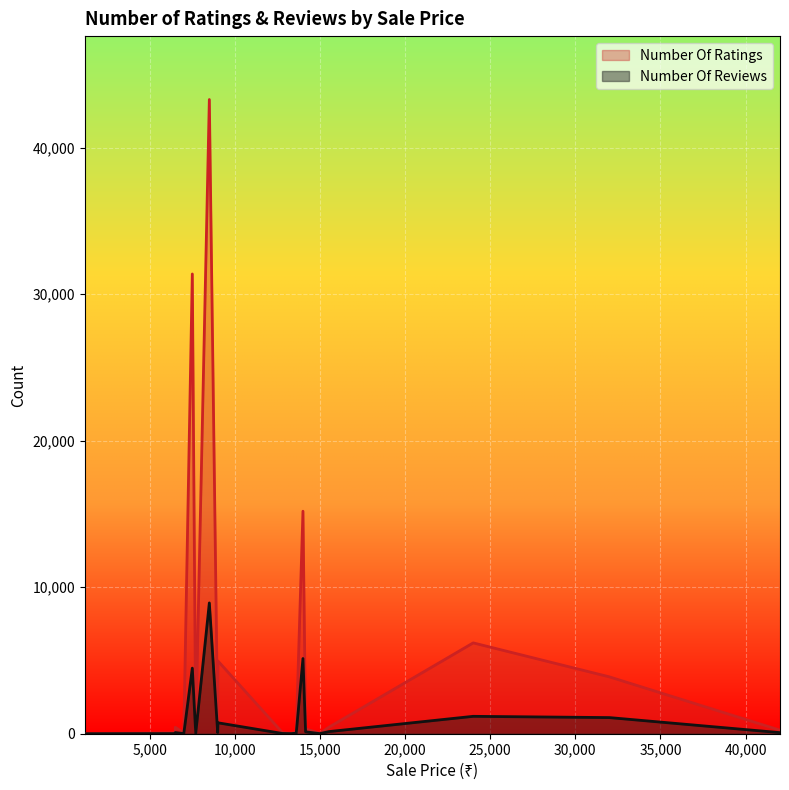

What is the difference between the second highest and minimum values in the Number Of Reviews series?

5132